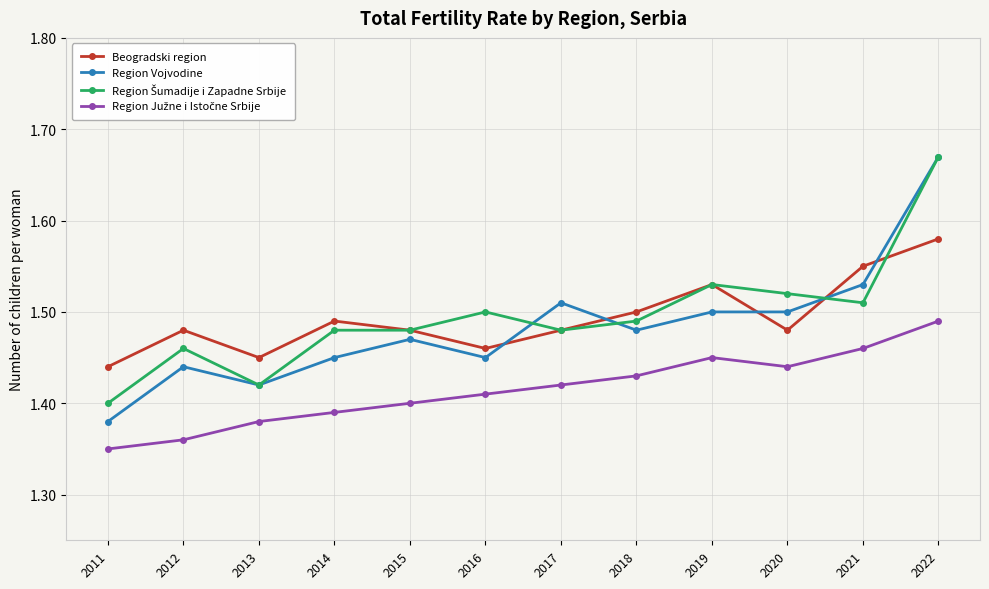

Which series ends up on top after the final intersection of Beogradski region and Region Vojvodine?

Region Vojvodine